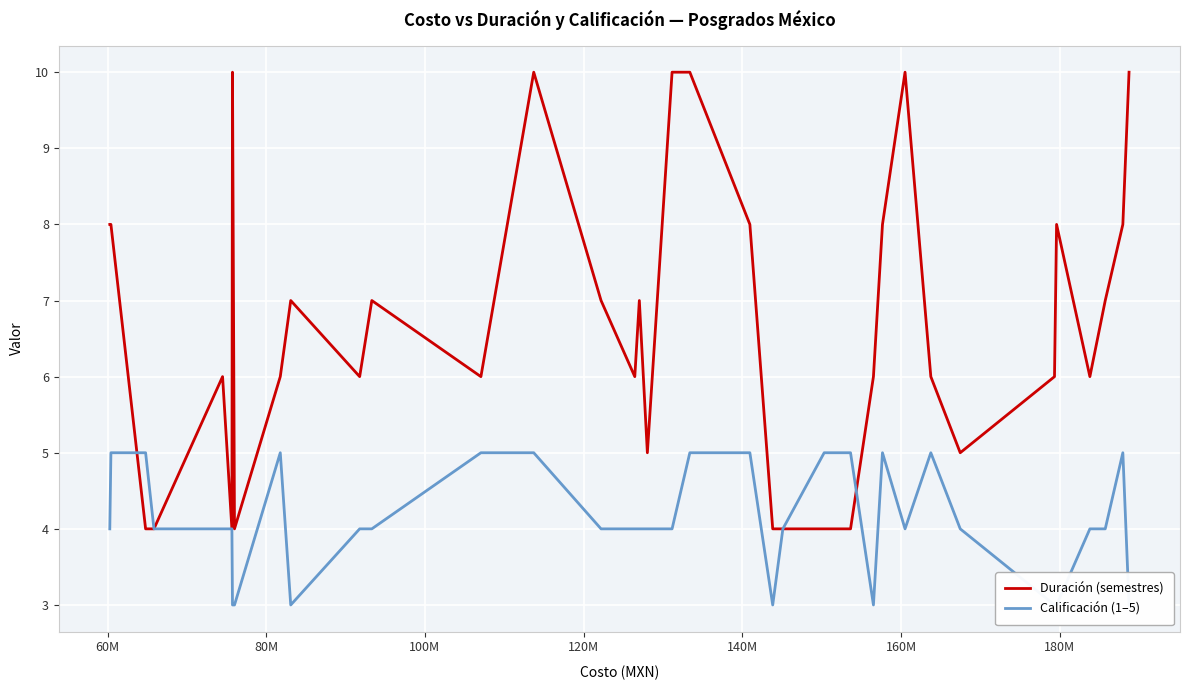

How many values in the Calificación (1–5) series exceed 4?

12